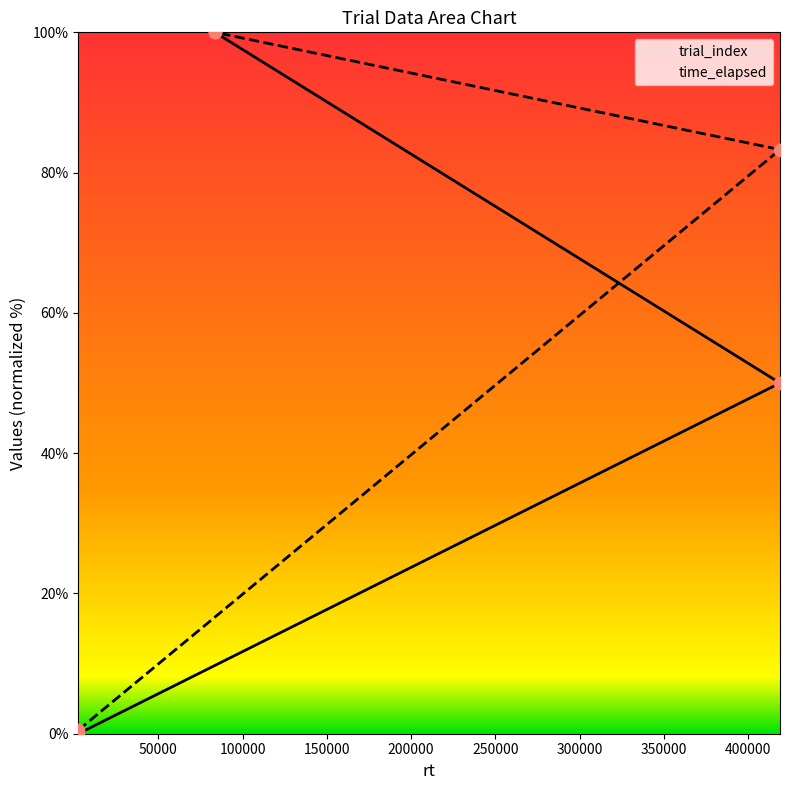

What are all the series names shown in the legend?

trial_index, time_elapsed